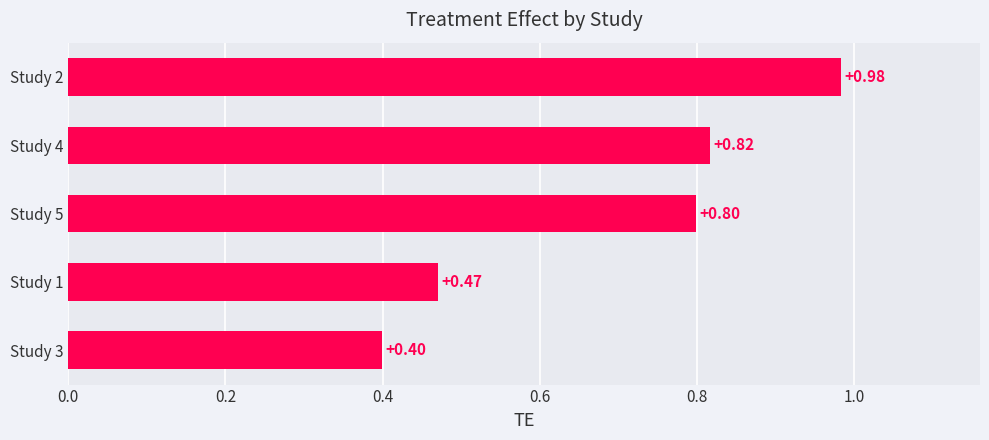

Which has a higher value, Study 1 or Study 4?

Study 4